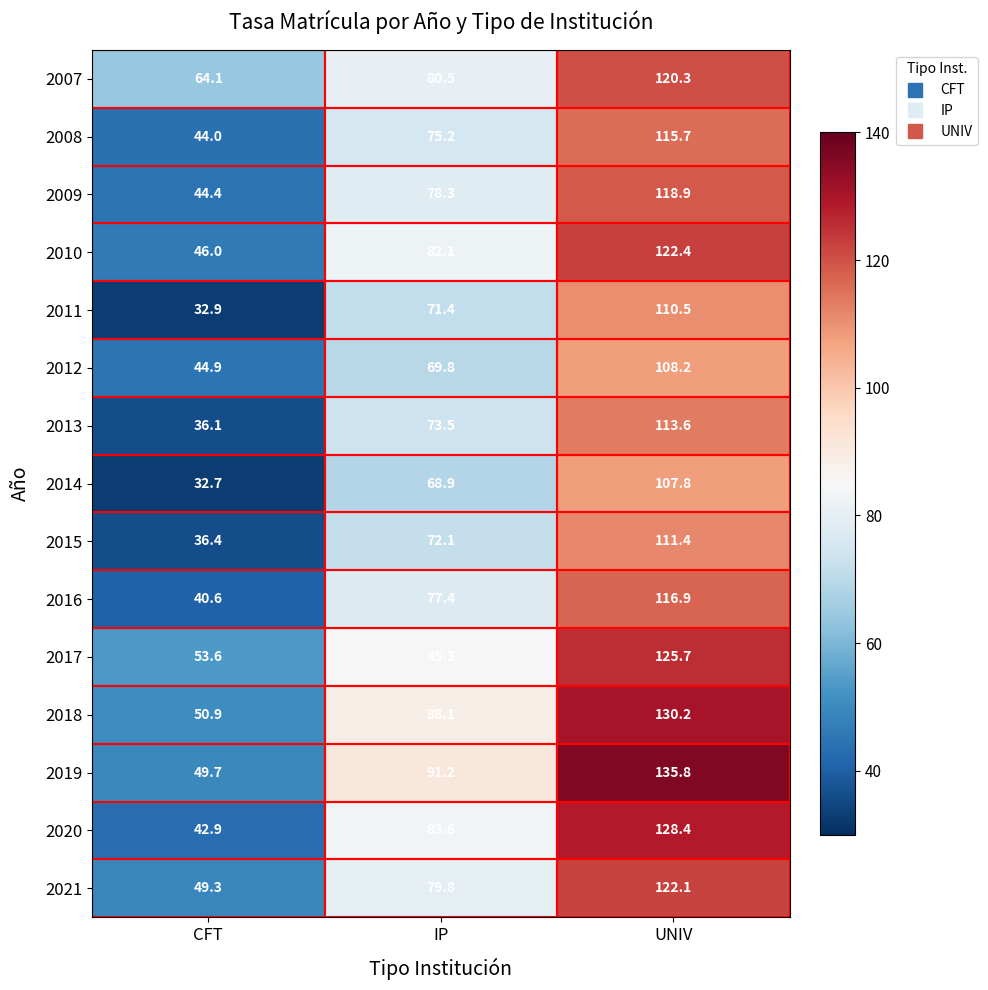

At how many categories does at least one series exceed 122?

1